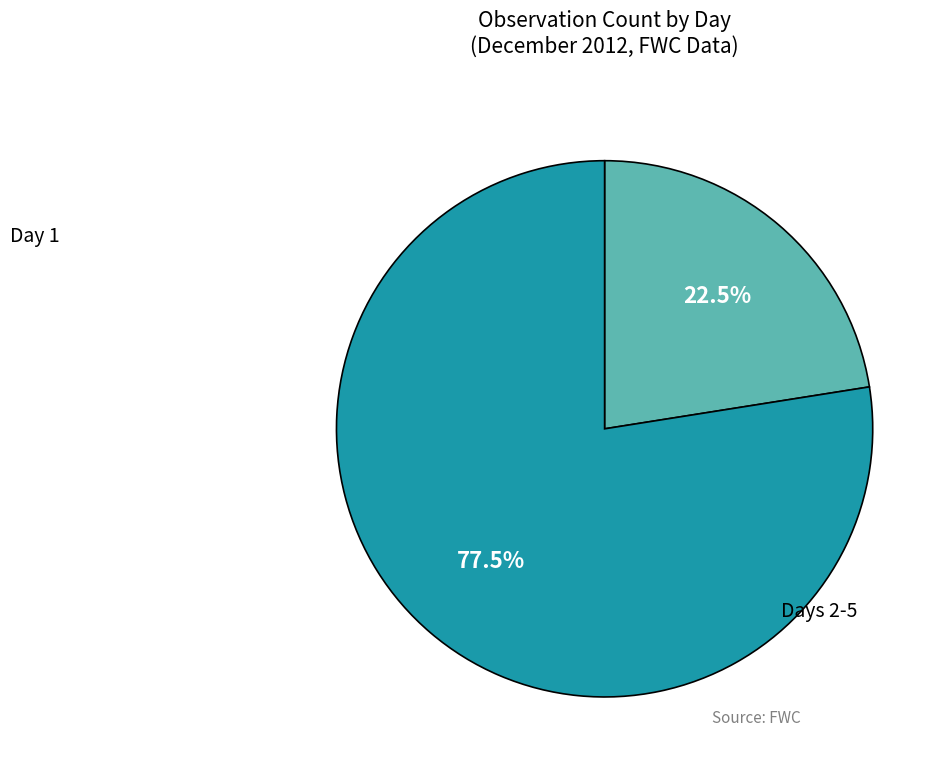

Does any single category account for the majority?

Yes